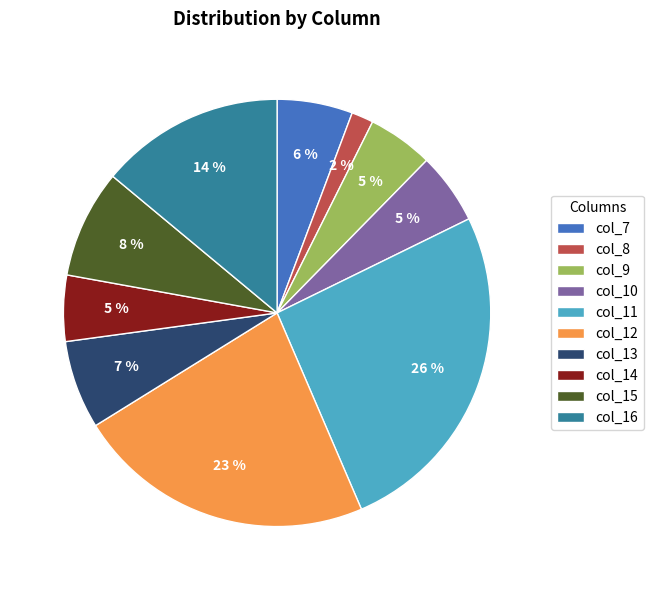

To the nearest percent, what is the difference between the col_12 and col_9 slice percentages?

18%